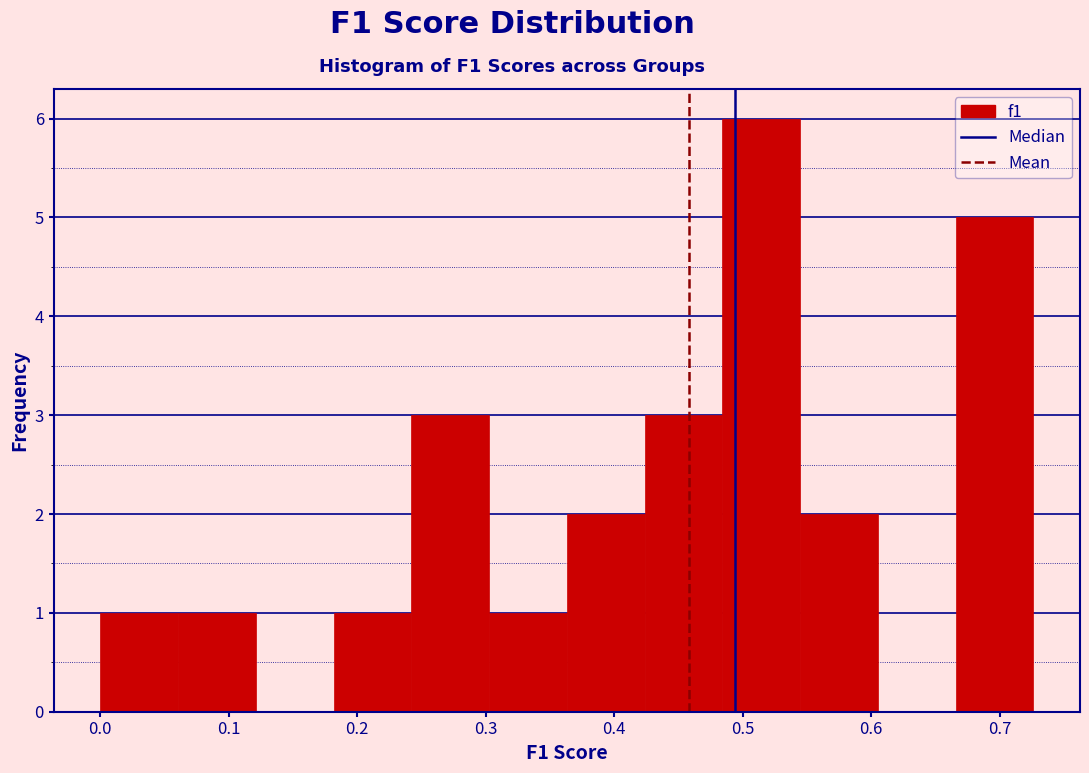

Reading left to right, list every bar in this chart as the range it spans on the x-axis followed by its height. Neither the bar edges nor the heights are printed on the chart, so give them approximately, as read against the axes.

0.00 to 0.06: 1
0.06 to 0.12: 1
0.12 to 0.18: 0
0.18 to 0.24: 1
0.24 to 0.30: 3
0.30 to 0.36: 1
0.36 to 0.42: 2
0.42 to 0.48: 3
0.48 to 0.54: 6
0.54 to 0.61: 2
0.61 to 0.67: 0
0.67 to 0.73: 5